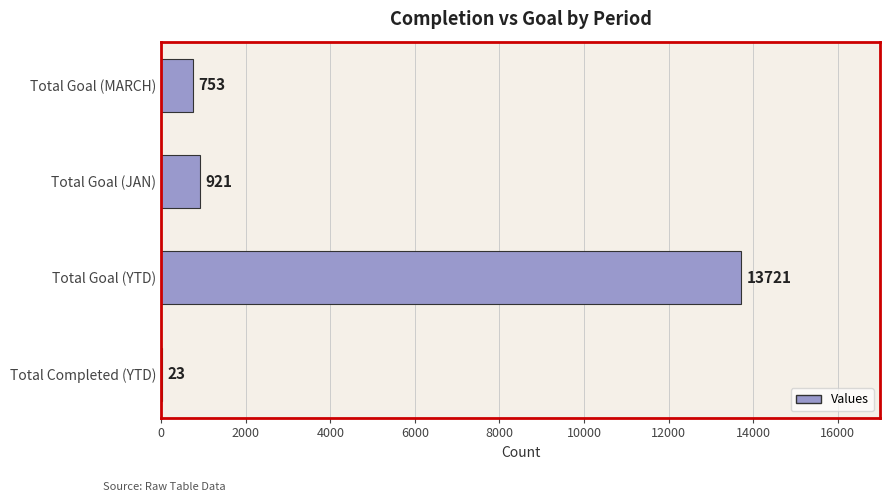

The value at Total Goal (MARCH) is 753. True or false?

True